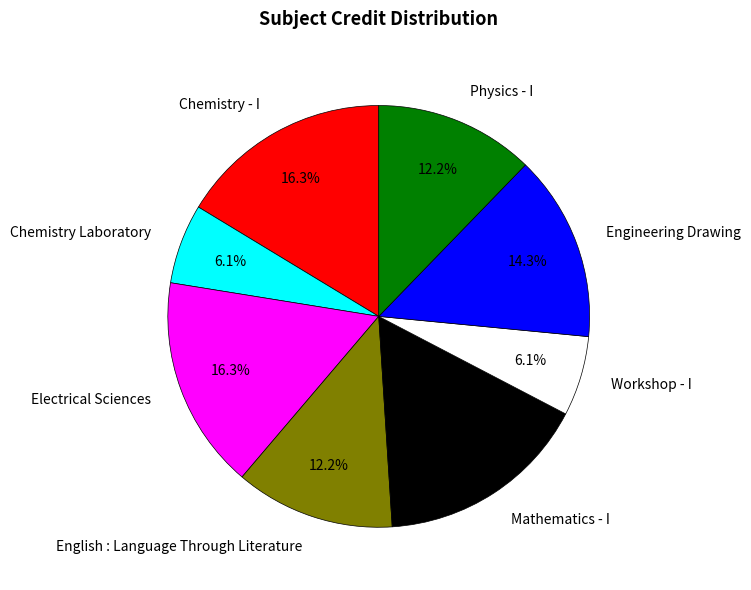

Is the sum of Physics - I and Chemistry Laboratory greater than half?

No